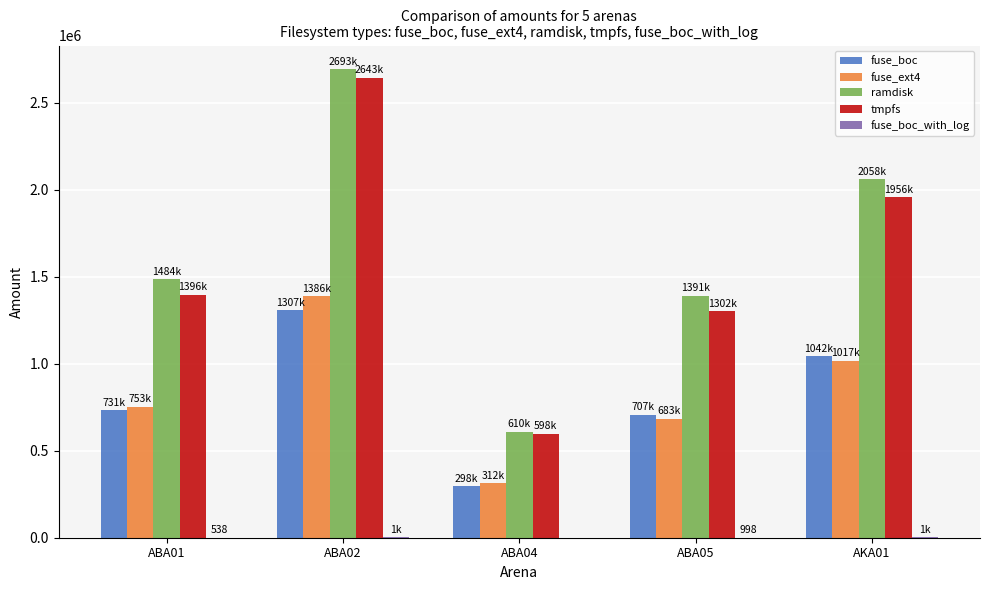

What is the sum of all fuse_ext4 values?

4151519